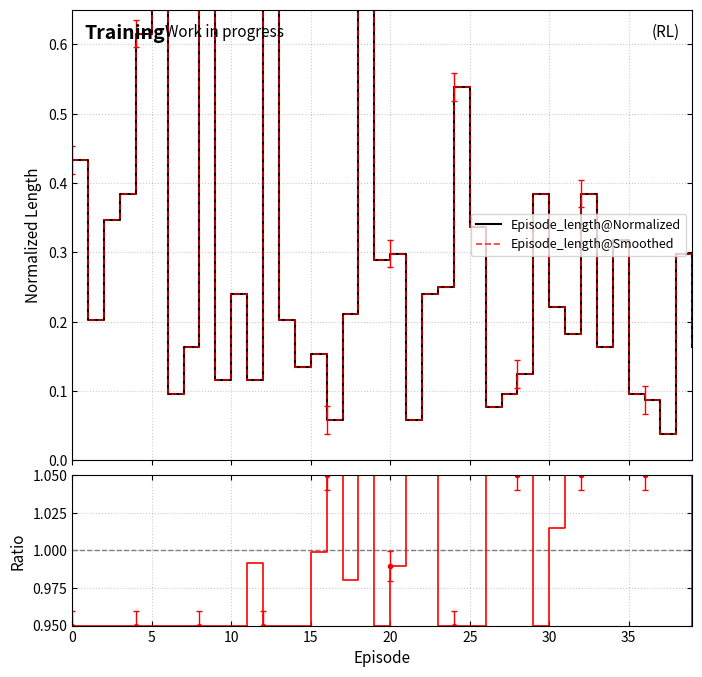

What is the approximate value of delta@ratio at 15?

1.0